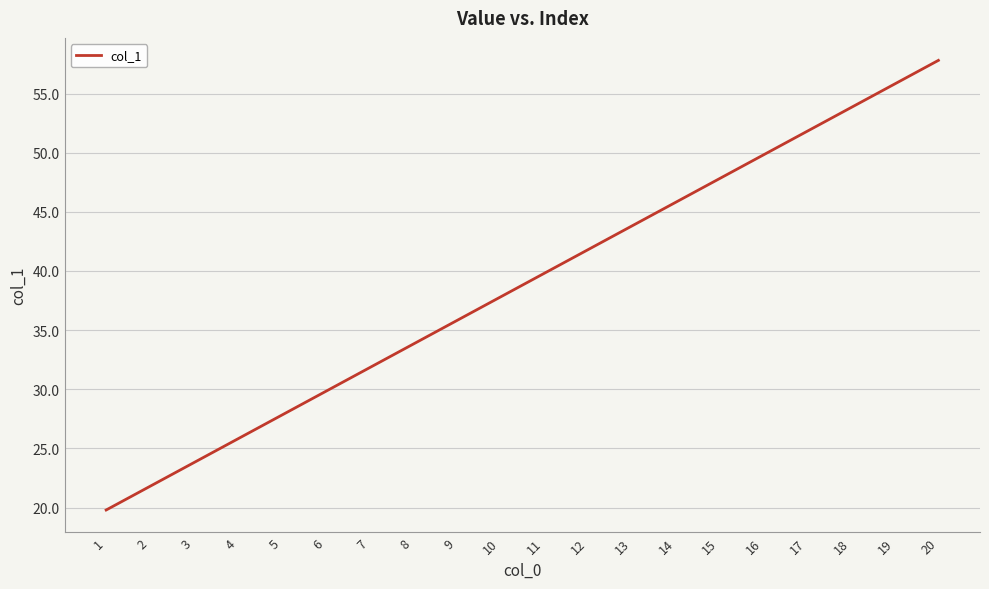

What is the sum of the values at 8 and 11?

73.6